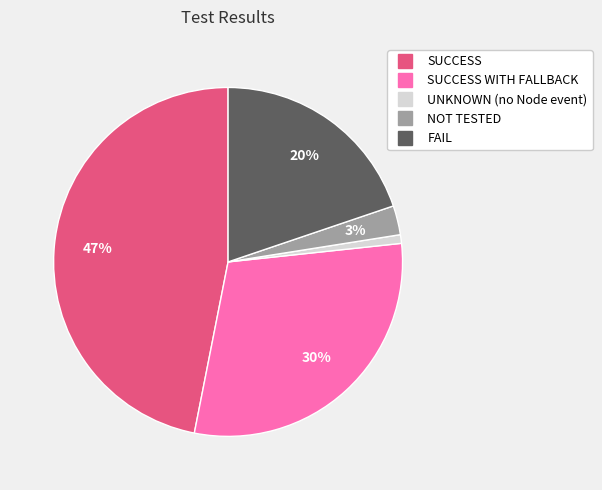

How many segments does this pie chart have?

5